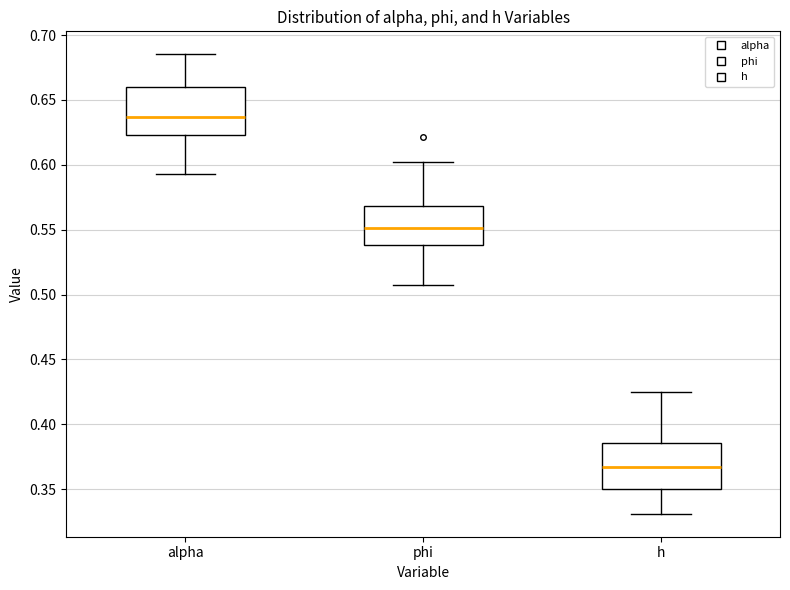

Where does the lower whisker of the box for phi end on the y-axis? The values are not printed on the chart, so give them approximately, as read against the axis.

0.510